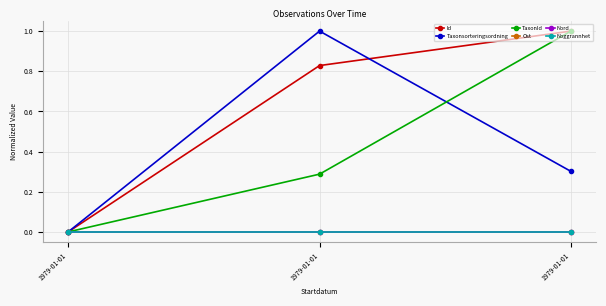

Is this an area chart (filled region under the line)?

No